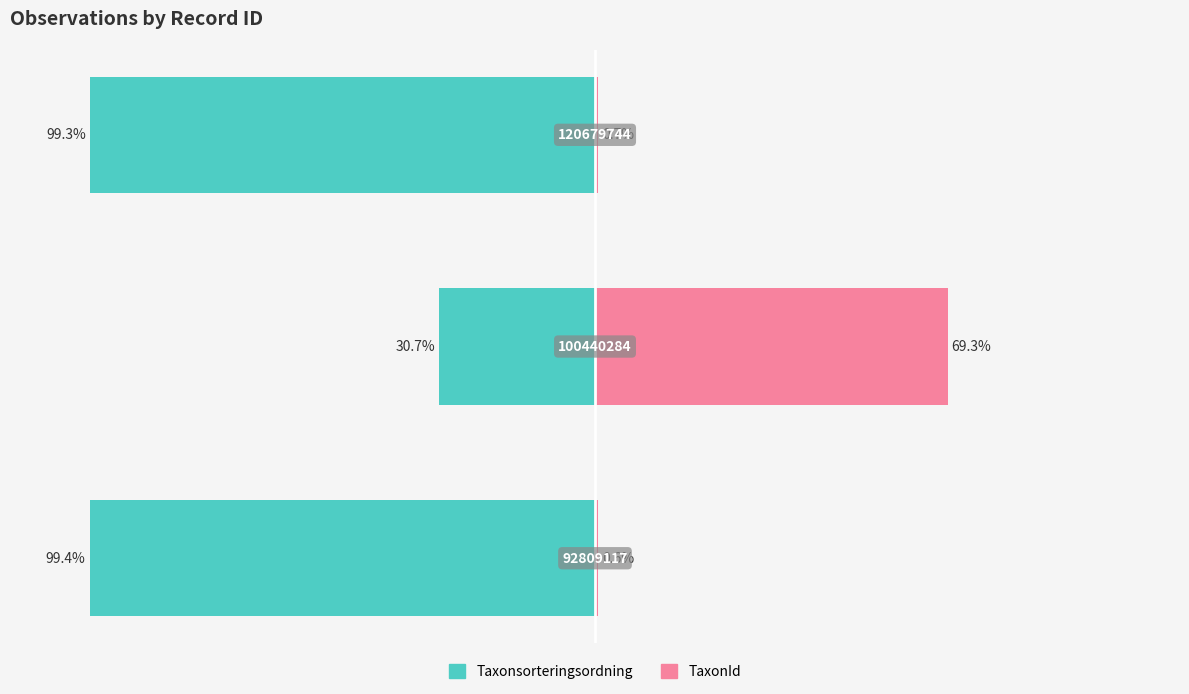

Reading right to left, extract all data points from this chart.

Taxonsorteringsordning: -99.3	-30.7	-99.4
TaxonId: 0.7	69.3	0.6